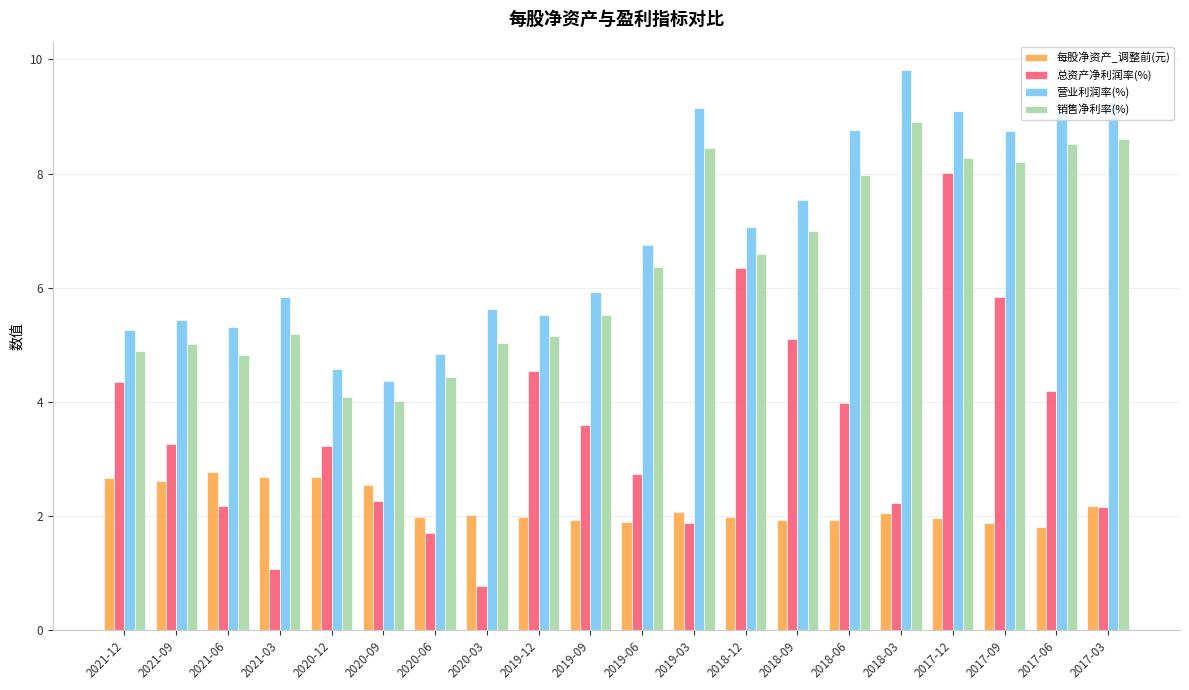

What is the smallest value displayed?

0.8